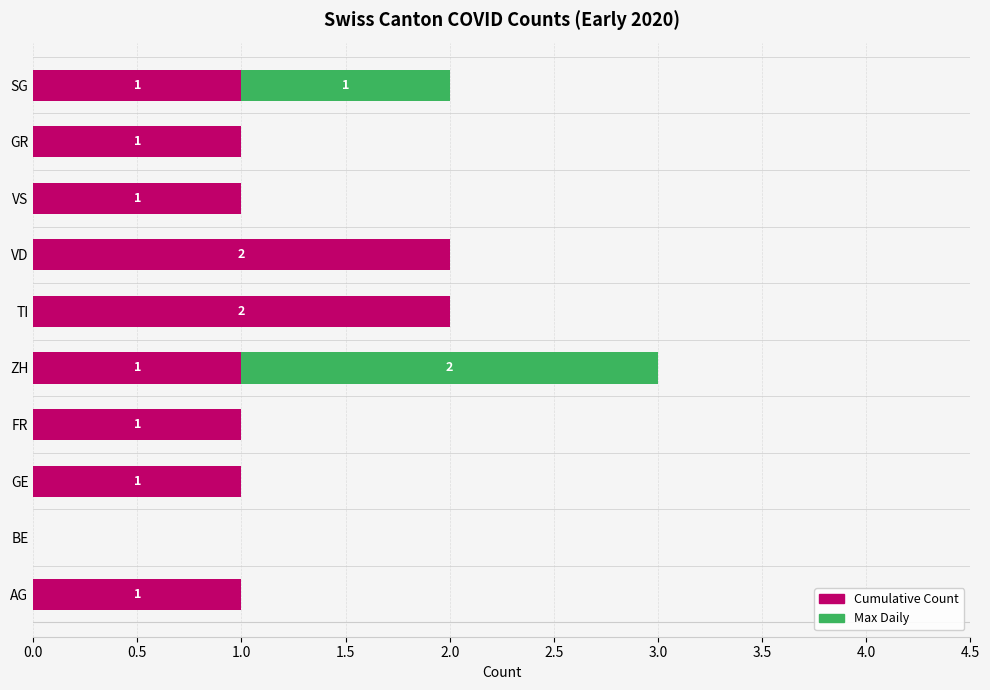

At which category is the sum across all series the highest?

ZH